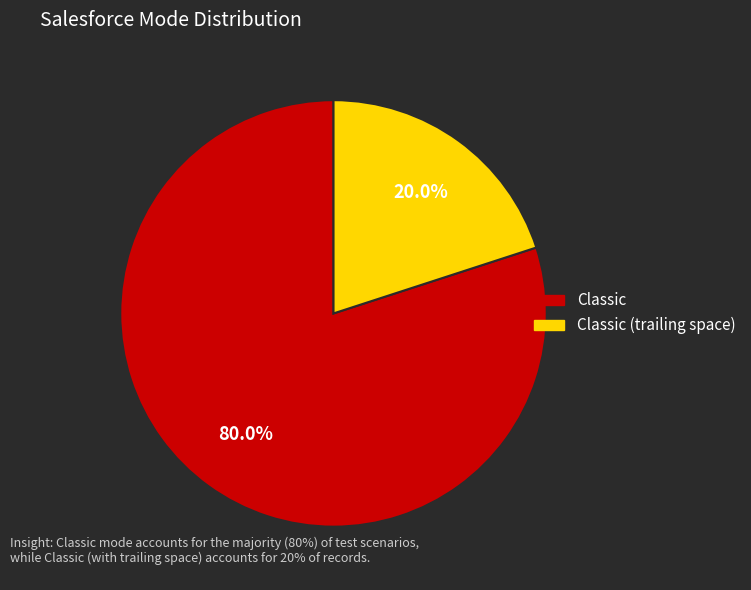

Does any single category account for the majority?

Yes